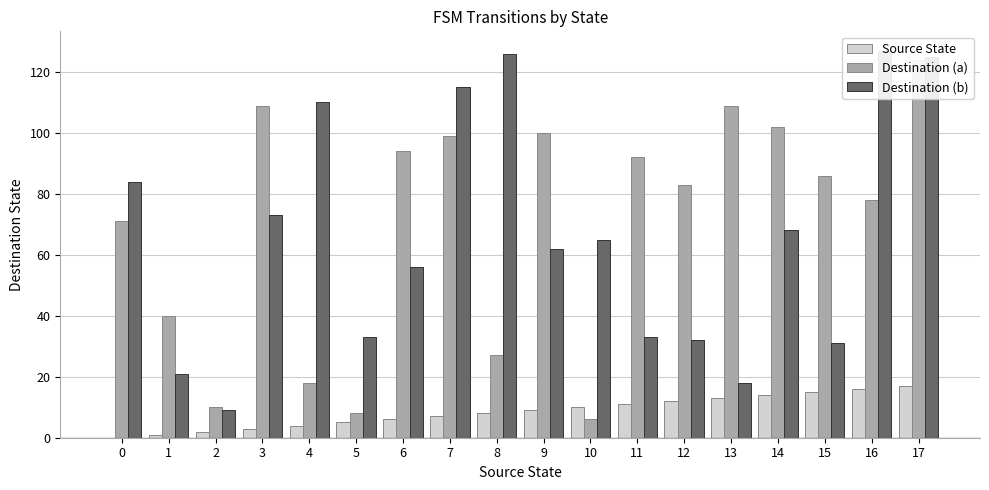

Reading right to left, extract all data points from this chart.

Source State: 17	16	15	14	13	12	11	10	9	8	7	6	5	4	3	2	1	0
Destination (a): 124	78	86	102	109	83	92	6	100	27	99	94	8	18	109	10	40	71
Destination (b): 125	127	31	68	18	32	33	65	62	126	115	56	33	110	73	9	21	84